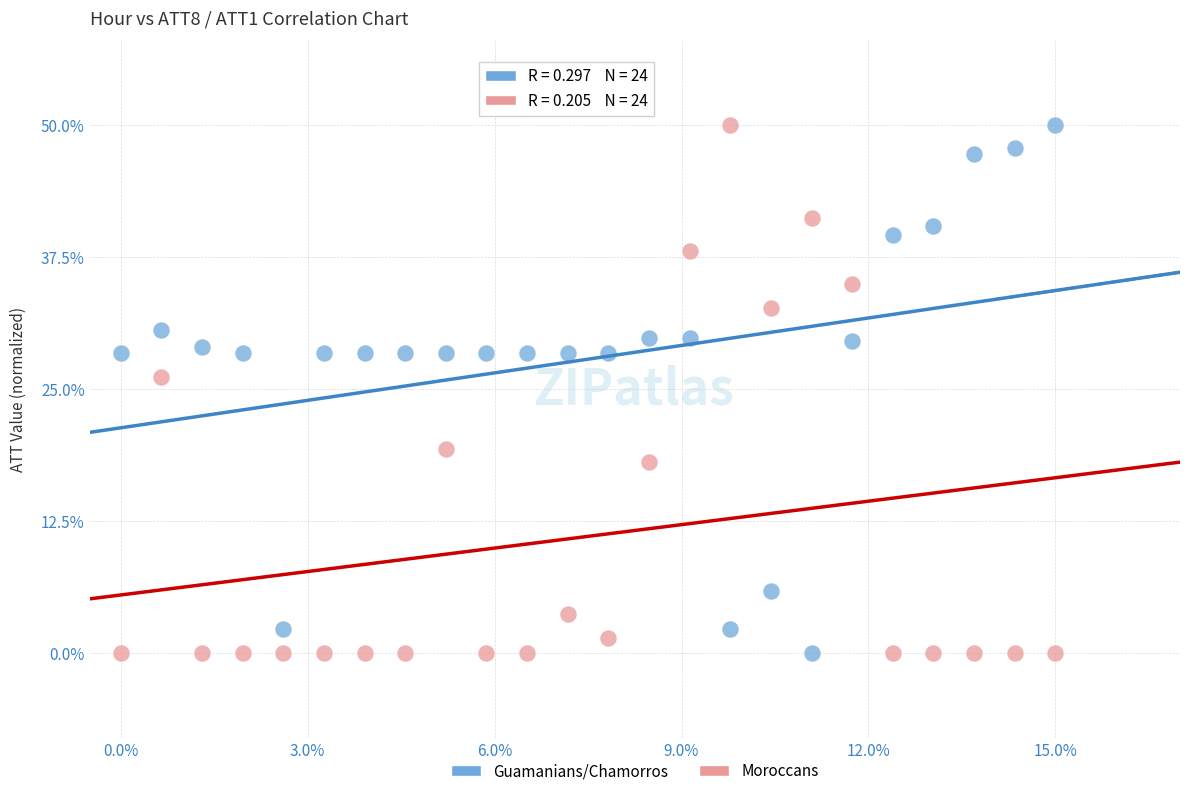

What is the X range (max minus min) for the scatter plot?

15.0